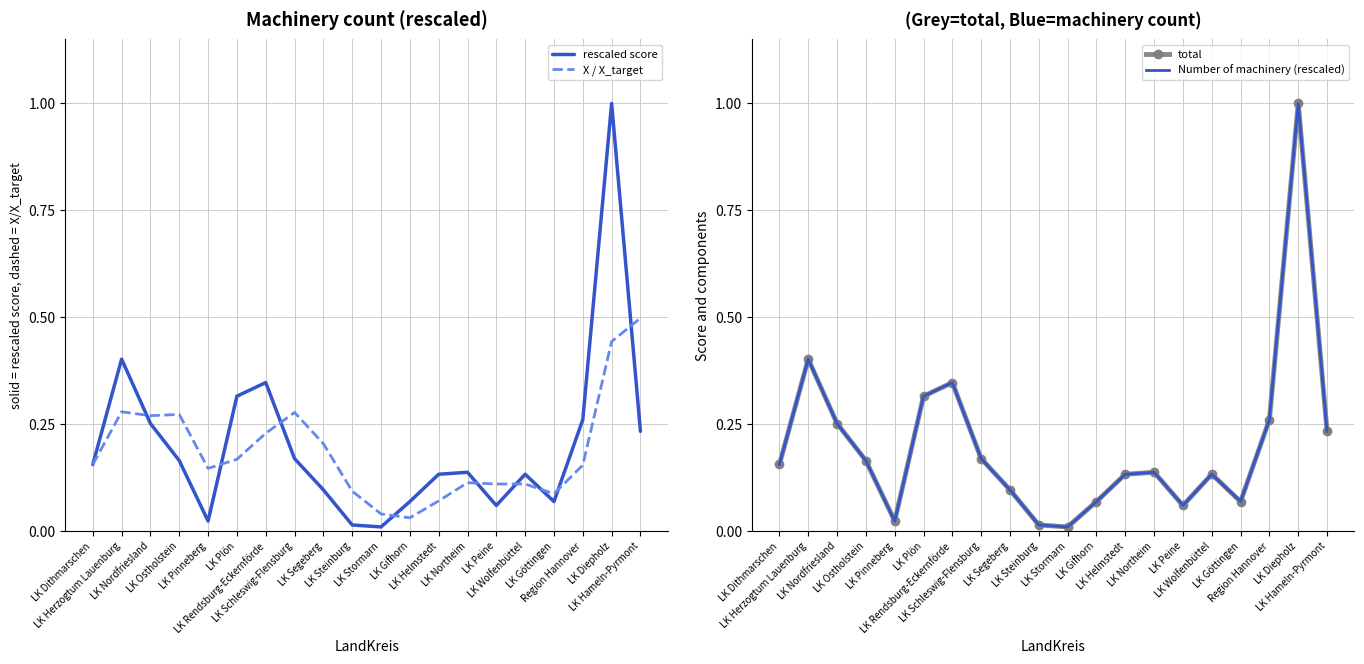

How many interior local peaks does the total series have?

5